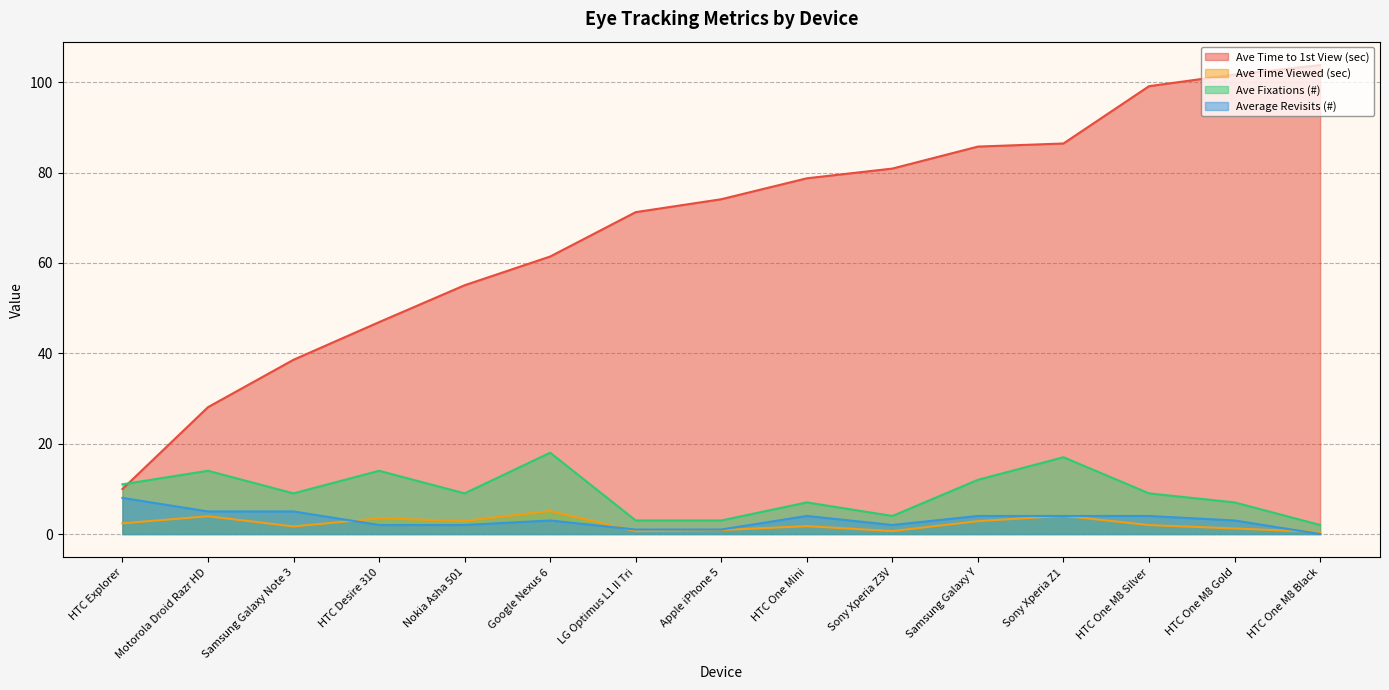

Reading left to right, transcribe all the data shown in this chart.

Ave Time to 1st View (sec): 10.0	28.1	38.6	46.9	55.1	61.4	71.2	74.1	78.7	80.9	85.8	86.4	99.1	101.7	103.8
Ave Time Viewed (sec): 2.4	3.9	1.7	3.5	2.9	5.1	0.6	0.9	1.7	0.7	2.8	4.0	2.0	1.2	0.4
Ave Fixations (#): 11.0	14.0	9.0	14.0	9.0	18.0	3.0	3.0	7.0	4.0	12.0	17.0	9.0	7.0	2.0
Average Revisits (#): 8.0	5.0	5.0	2.0	2.0	3.0	1.0	1.0	4.0	2.0	4.0	4.0	4.0	3.0	0.0